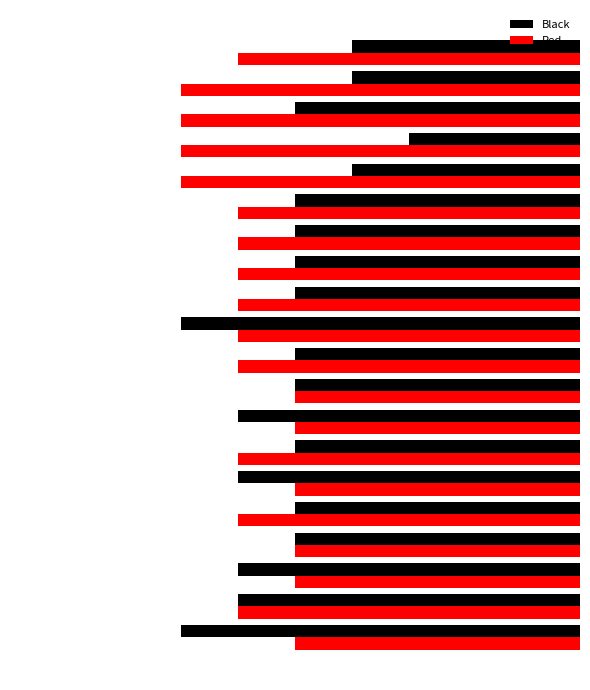

What are all the series names shown in the legend?

Black, Red